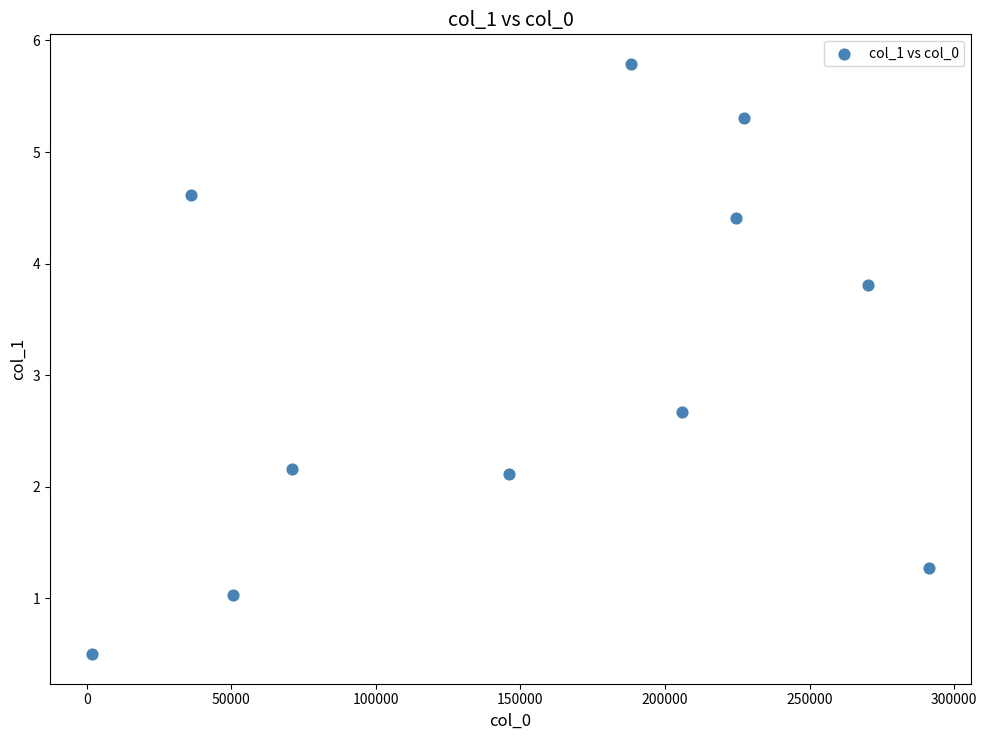

What Y value in the scatter plot is closest to 3?

2.7